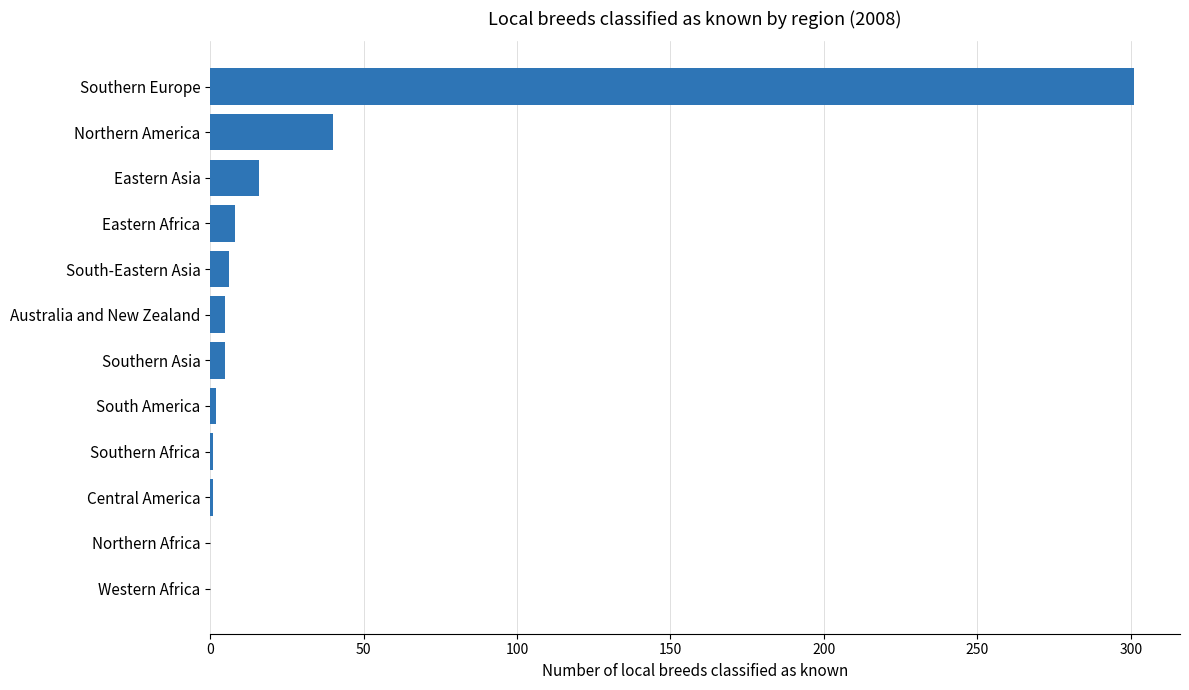

Where is the data nearest to the value 150?

Northern America